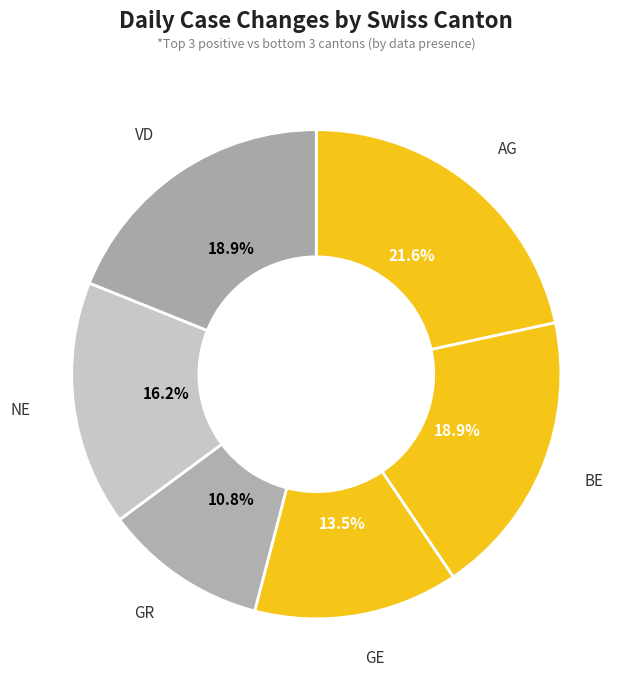

Between GE and BE, which is larger?

BE